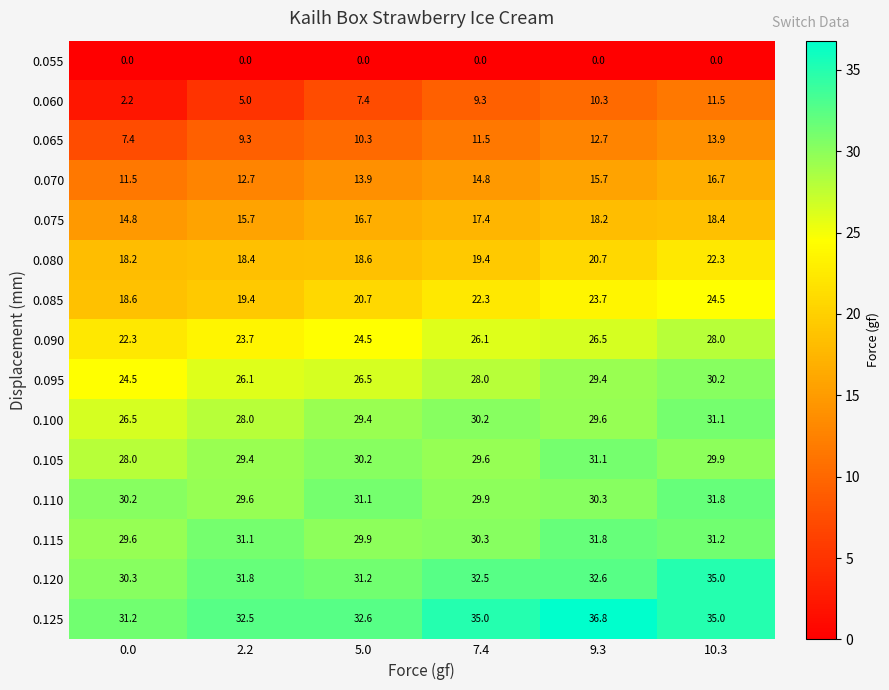

At which label is 0.090 closest to 25?

5.0